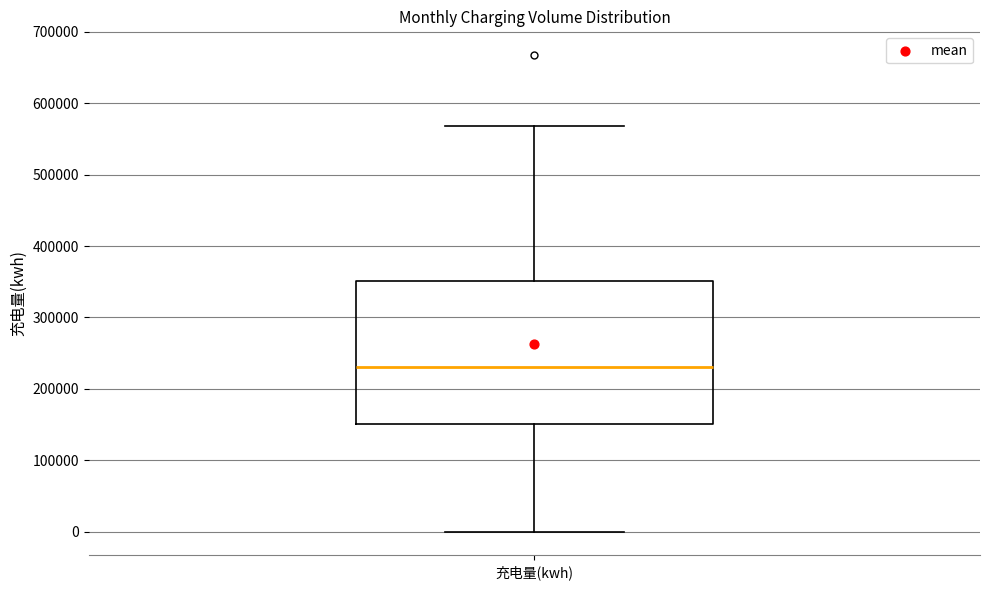

Transcribe this box plot: give where the median line is, the range the box spans, and where the two whiskers end, as read against the y-axis. The values are not printed on the chart, so give them approximately, as read against the axis.

median 230000, box 150000 to 350000, whiskers 0 to 570000